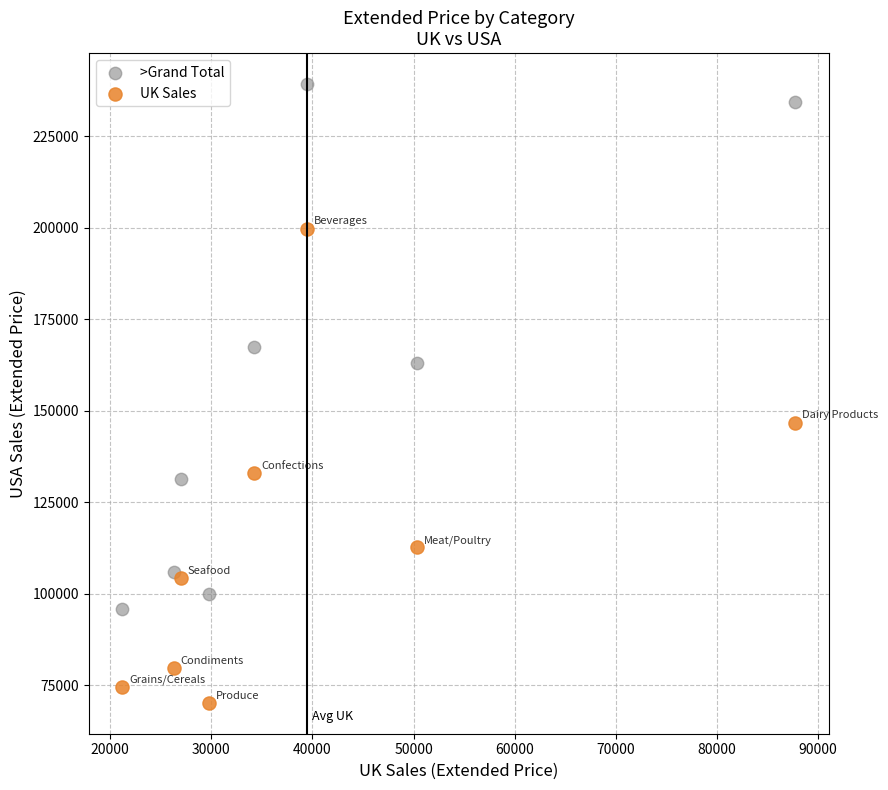

Which series has the widest spread of Y values?

>Grand Total